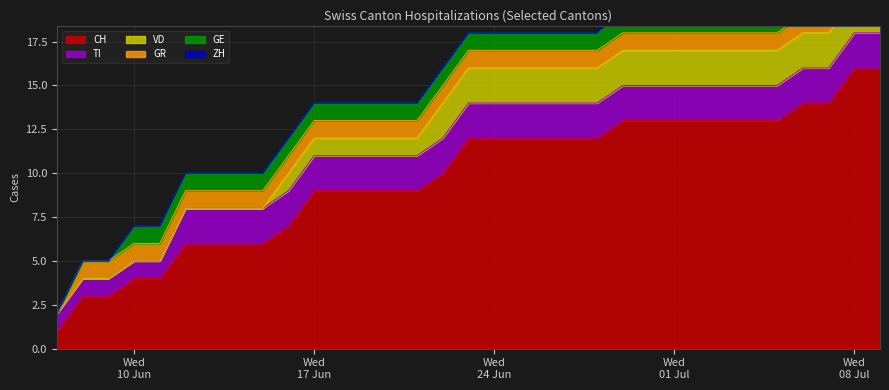

Which series has the largest total across all categories?

CH